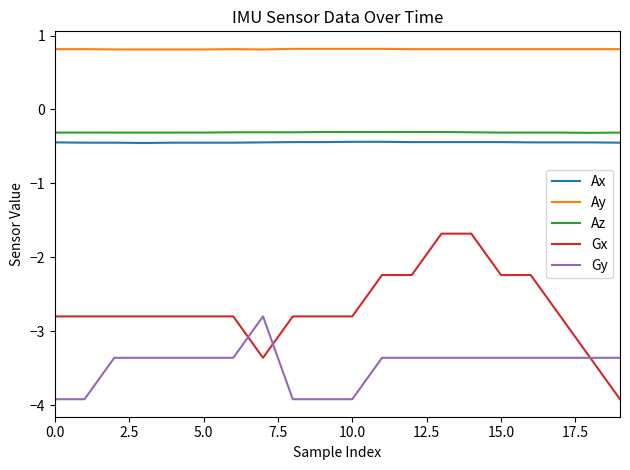

Which series has the largest total across all categories?

Ay